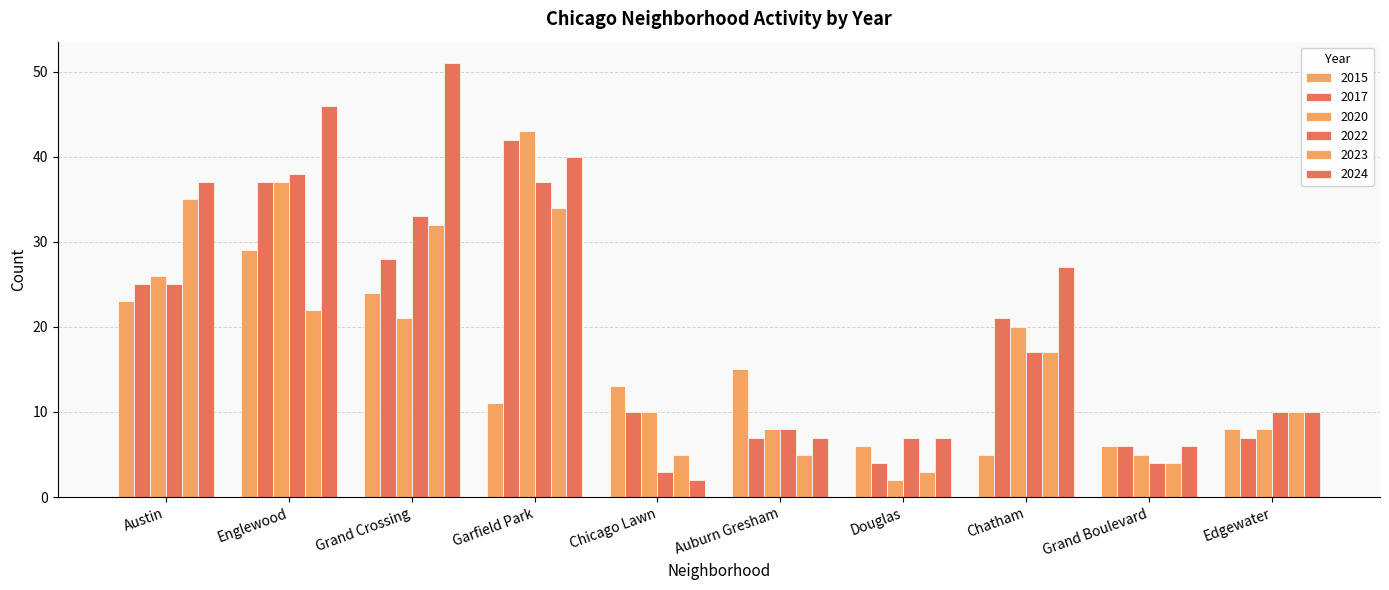

What is the greatest value displayed?

51